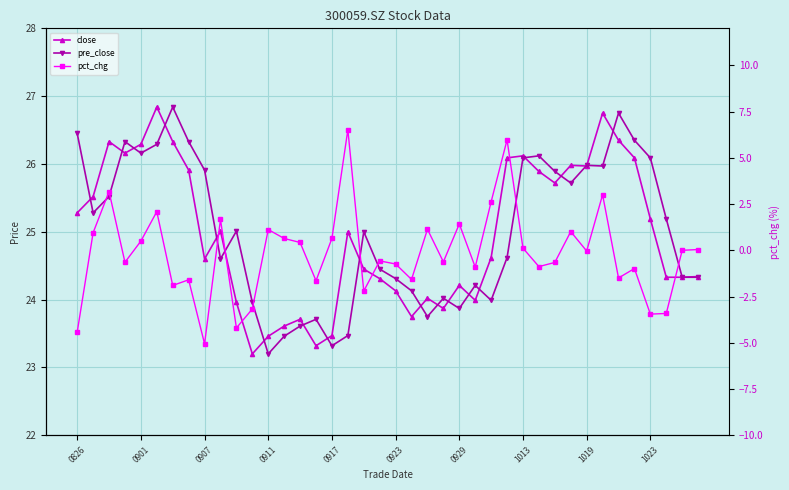

What is the maximum value for pre_close?

26.8